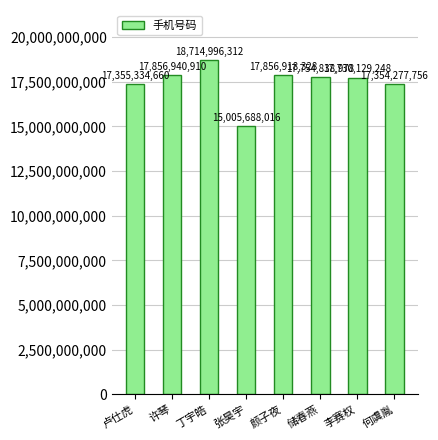

What is the difference between the values at 卢仕虎 and 丁宇皓?

1359661652